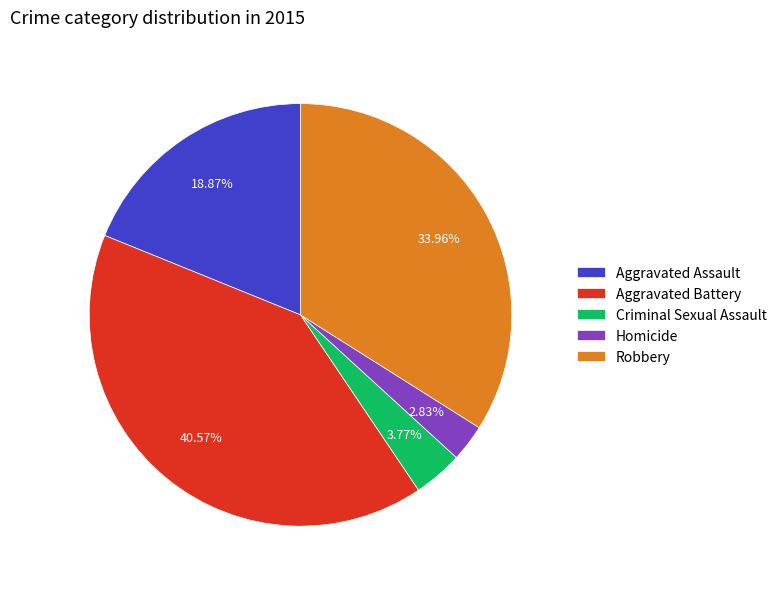

The Aggravated Battery slice represents 41% of the pie. True or false?

True